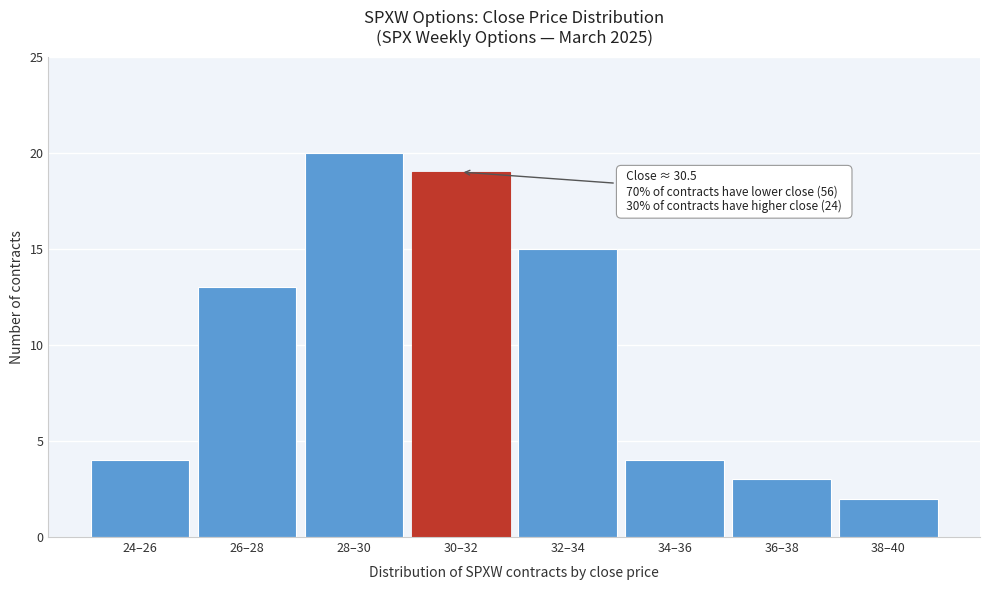

Reading left to right, list all the values displayed in this chart.

24–26=4	26–28=13	28–30=20	30–32=19	32–34=15	34–36=4	36–38=3	38–40=2